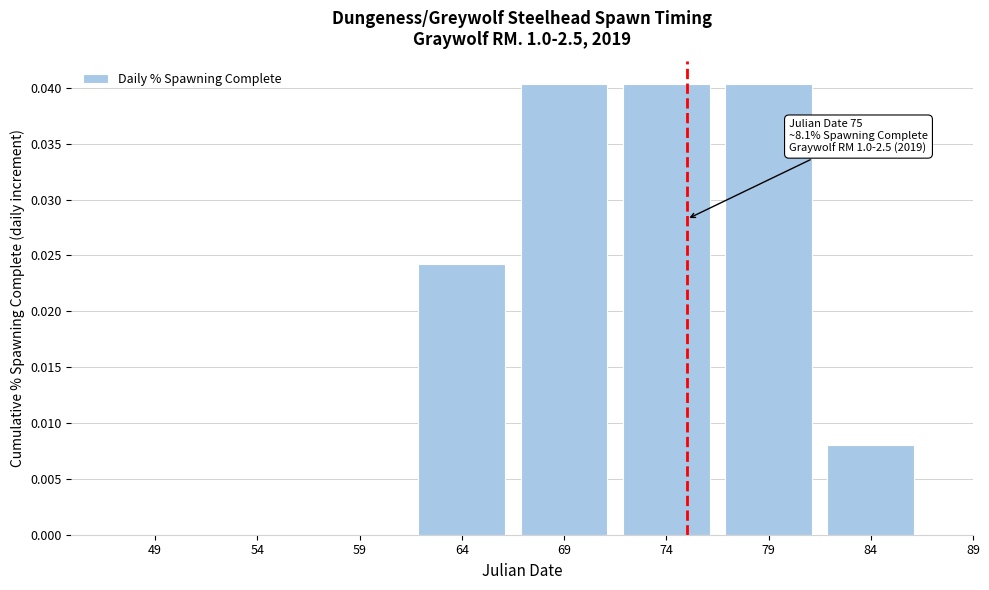

The chart shows a value of 0.0 at 84. True or false?

True